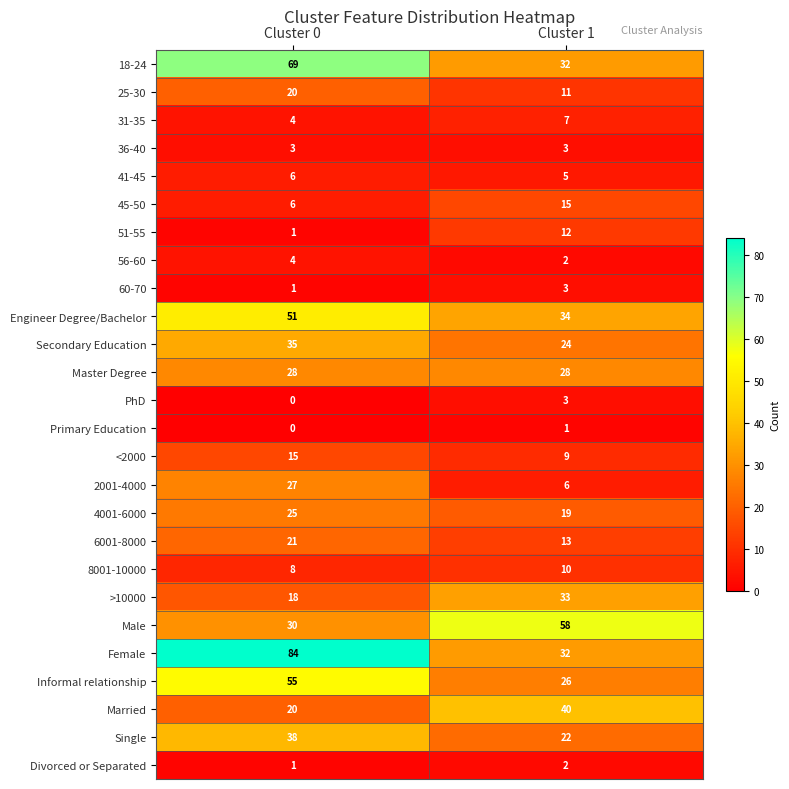

List the labels in order of 4001-6000 value, largest first.

Cluster 0, Cluster 1